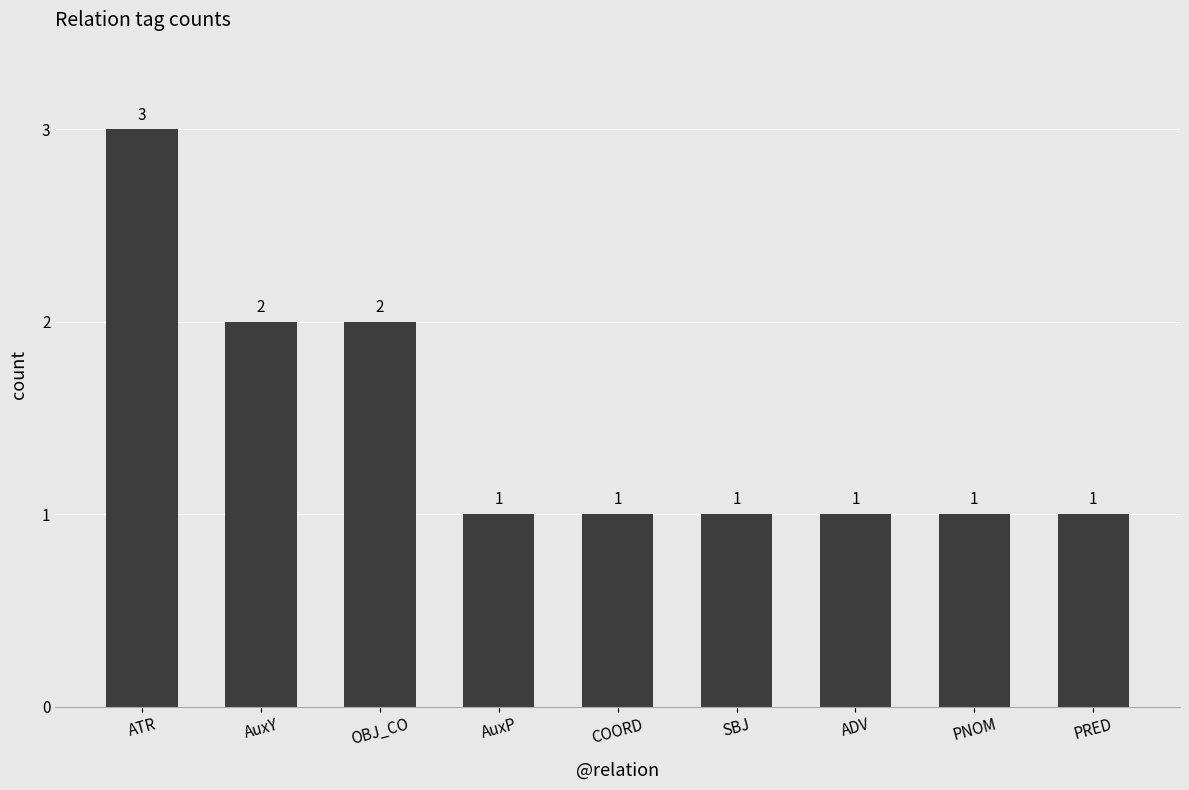

Reading left to right, what are all the values shown in this chart?

ATR=3	AuxY=2	OBJ_CO=2	AuxP=1	COORD=1	SBJ=1	ADV=1	PNOM=1	PRED=1